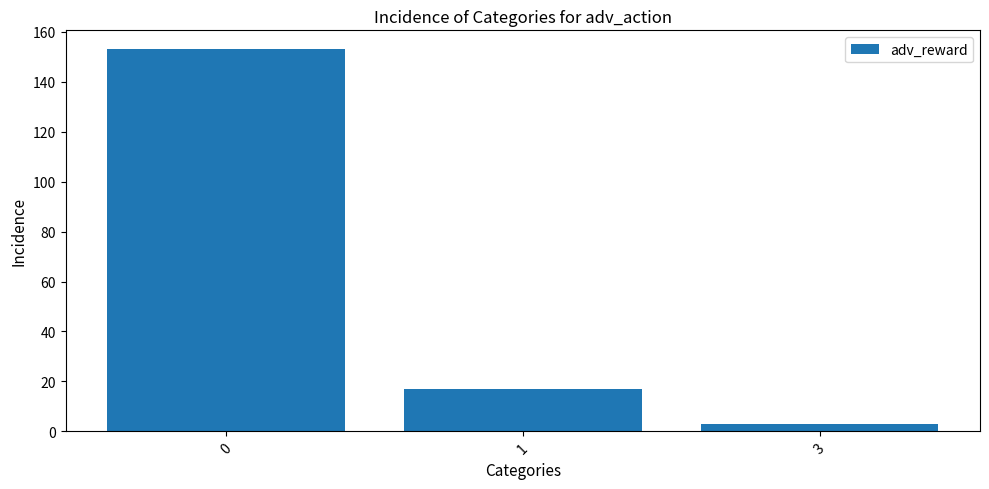

What is the difference between the maximum and minimum values?

150